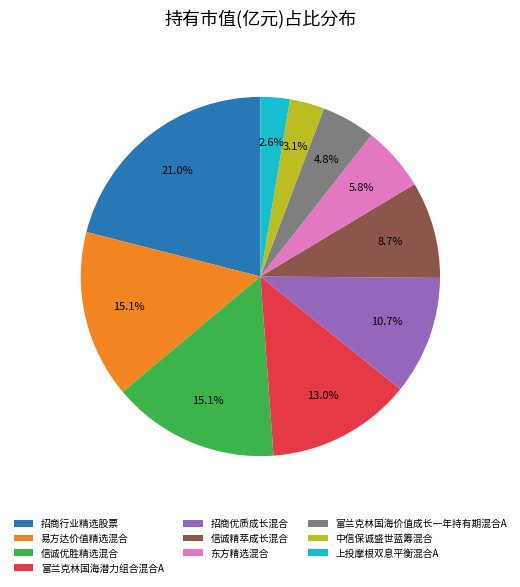

Which has a higher value, 易方达价值精选混合 or 富兰克林国海潜力组合混合A?

易方达价值精选混合